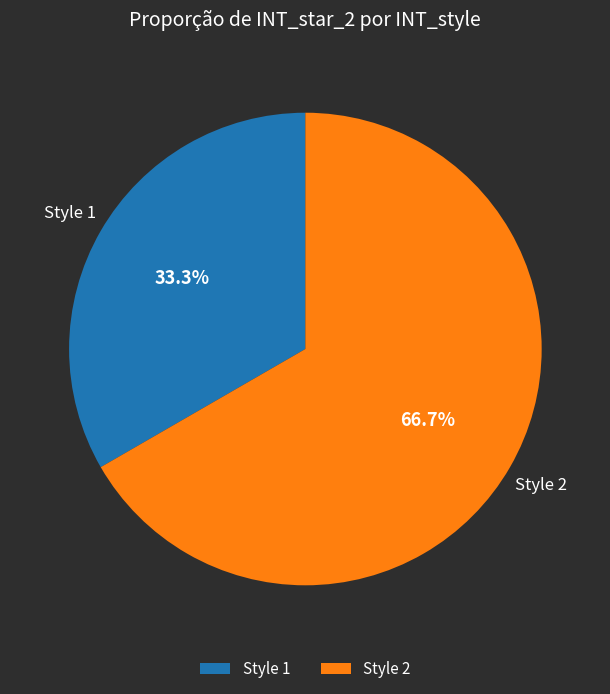

Which slice is the largest?

Style 2